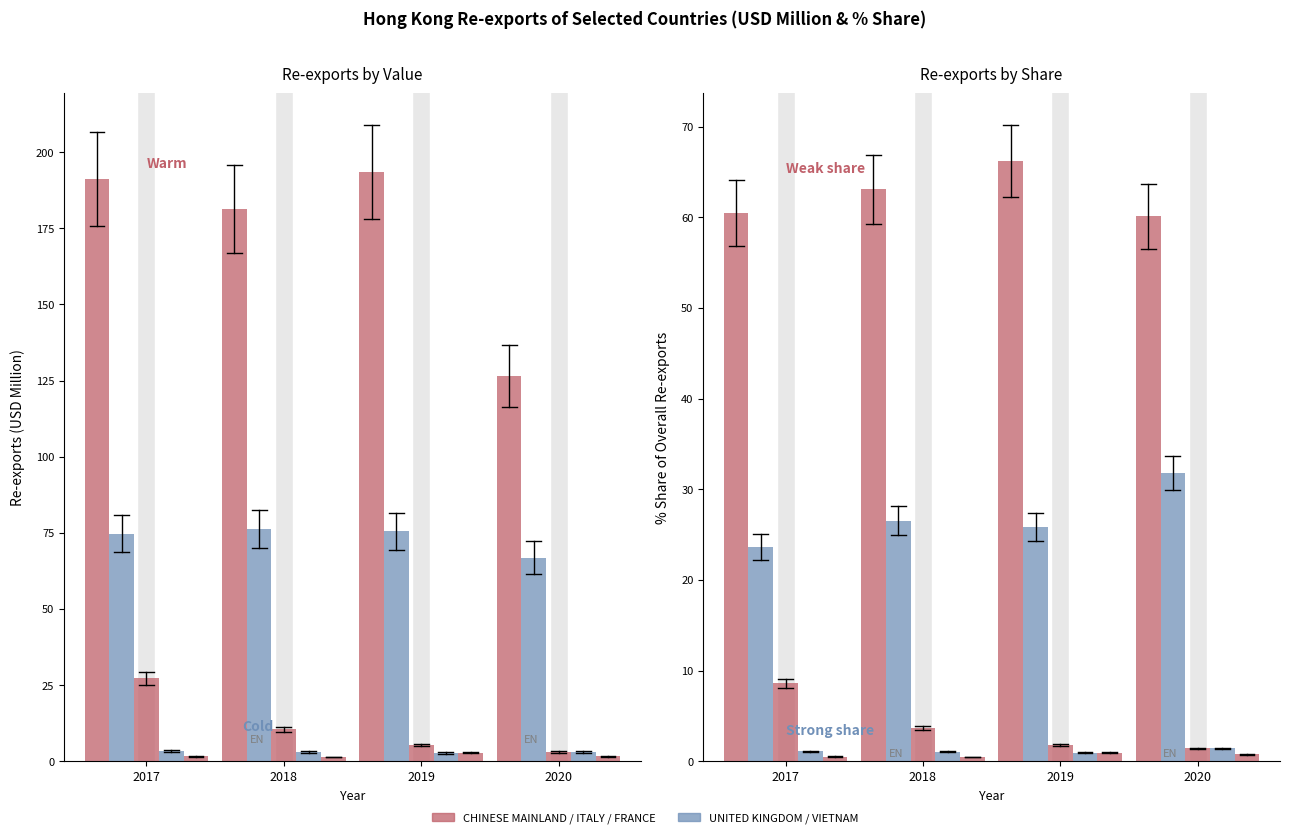

True or false: UNITED KINGDOM has a value of 1.4 at 2020.

True